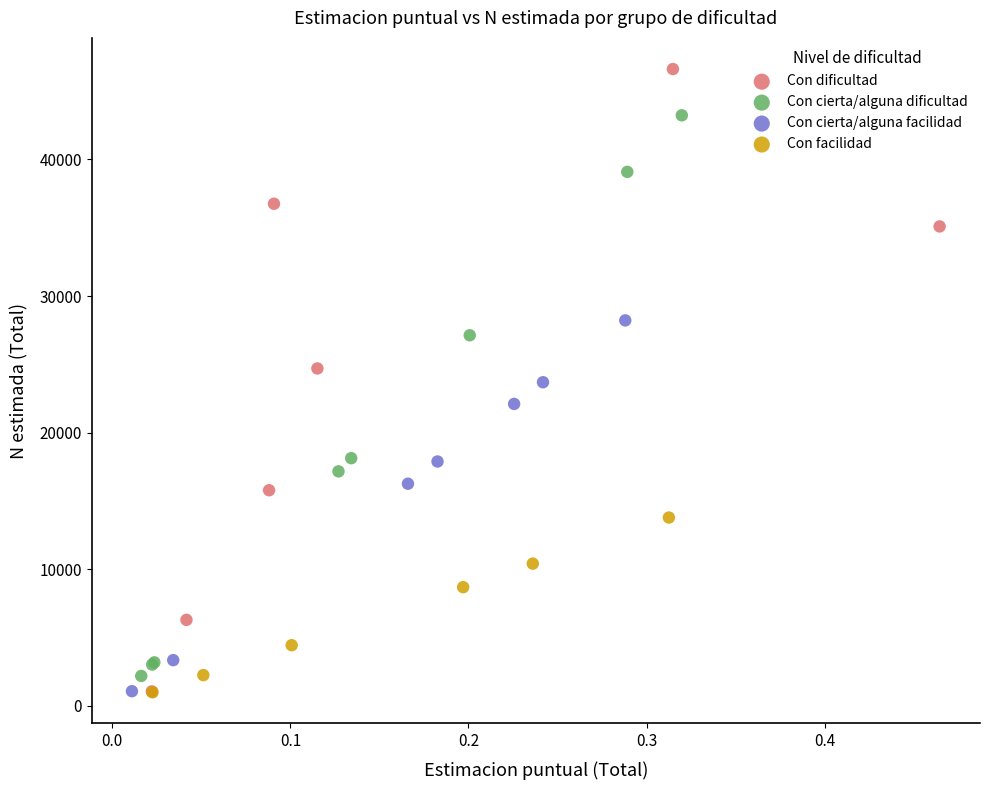

Which series has the widest spread of Y values?

Con dificultad